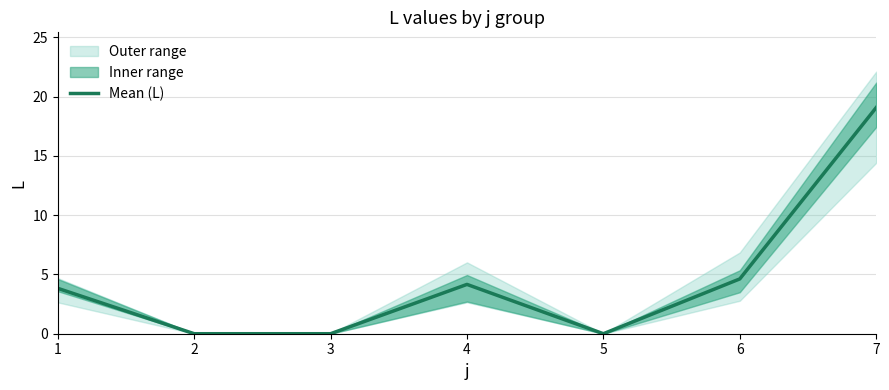

What is the greatest value displayed?

19.1